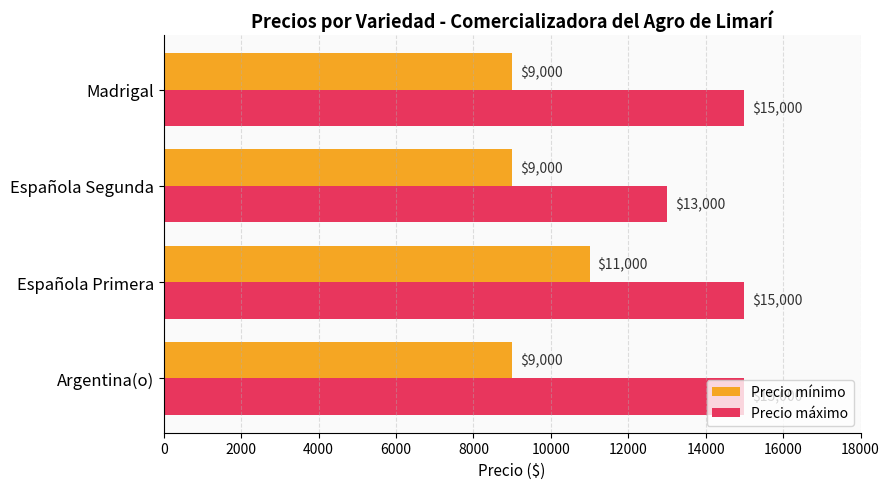

The Precio mínimo series shows 3327 at Argentina(o). True or false?

False